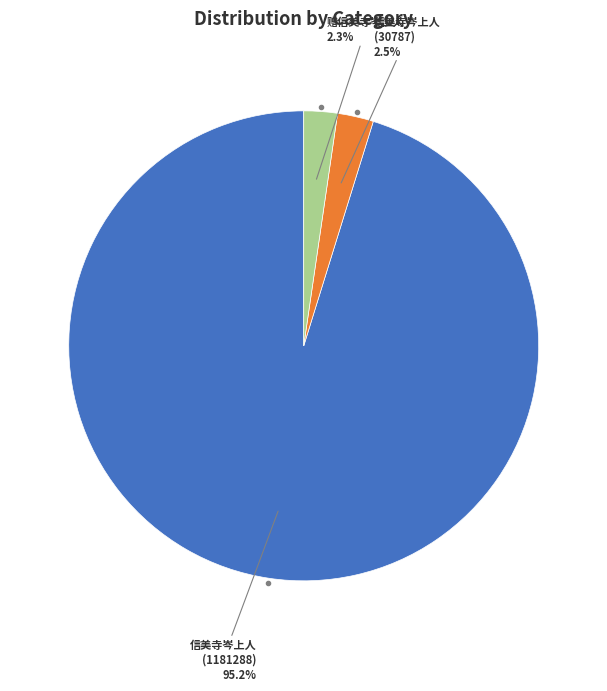

Is there a majority slice in this chart?

Yes